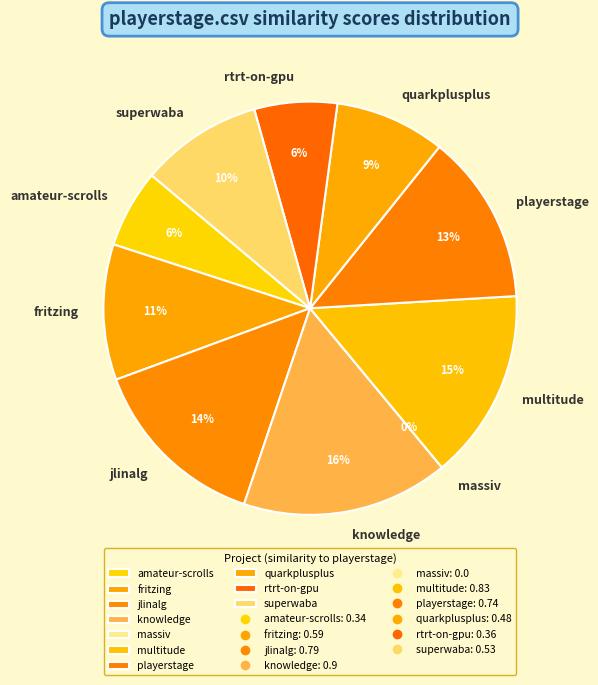

How many segments does this pie chart have?

10